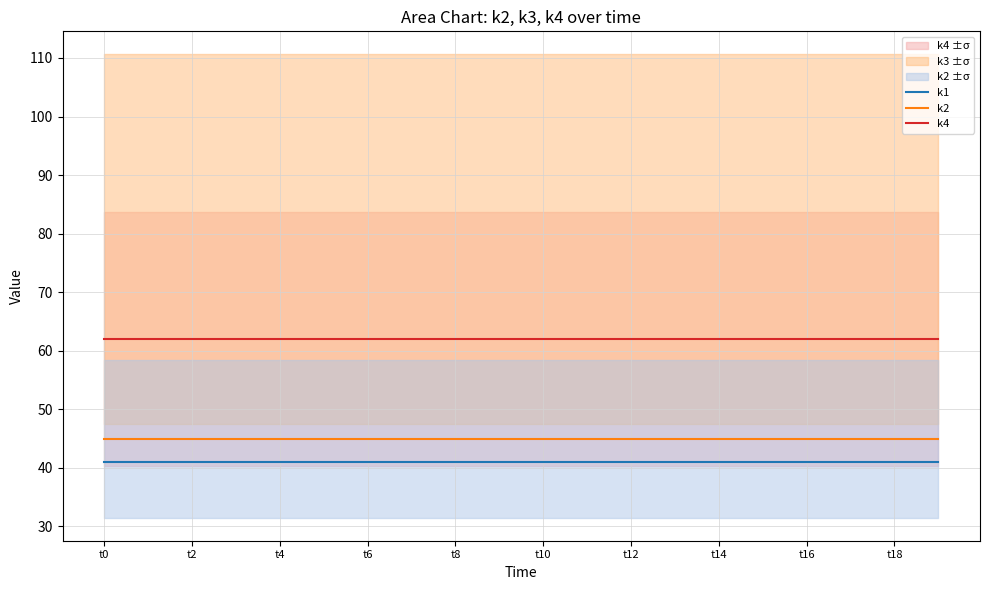

True or false: k4 has more than 2 interior local peaks.

False